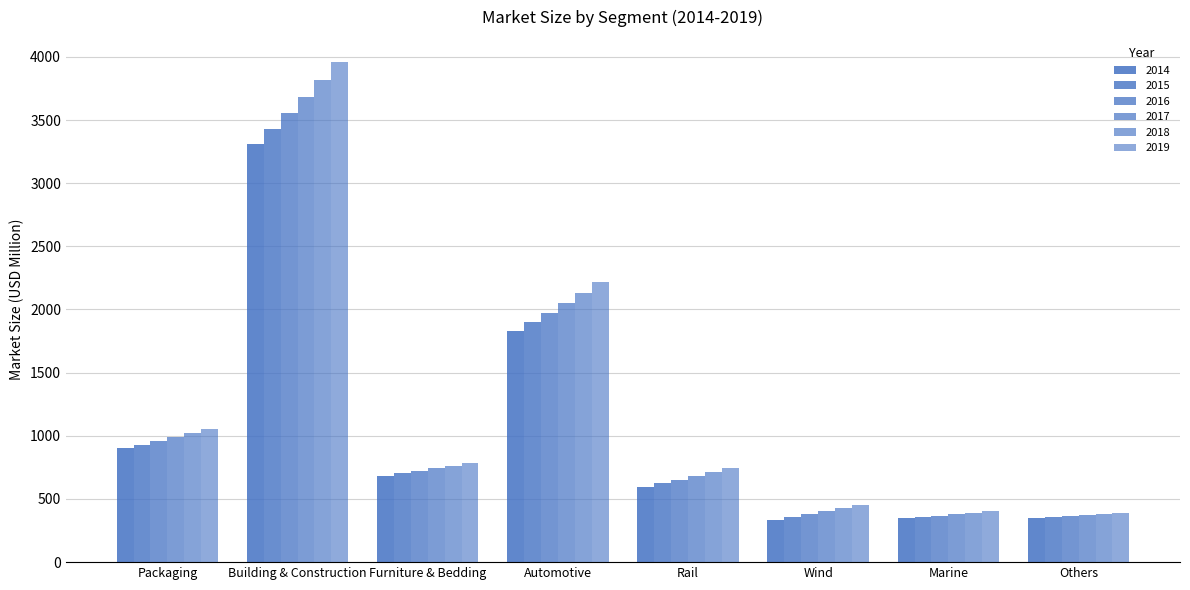

At which category is the sum across all series the highest?

Building & Construction